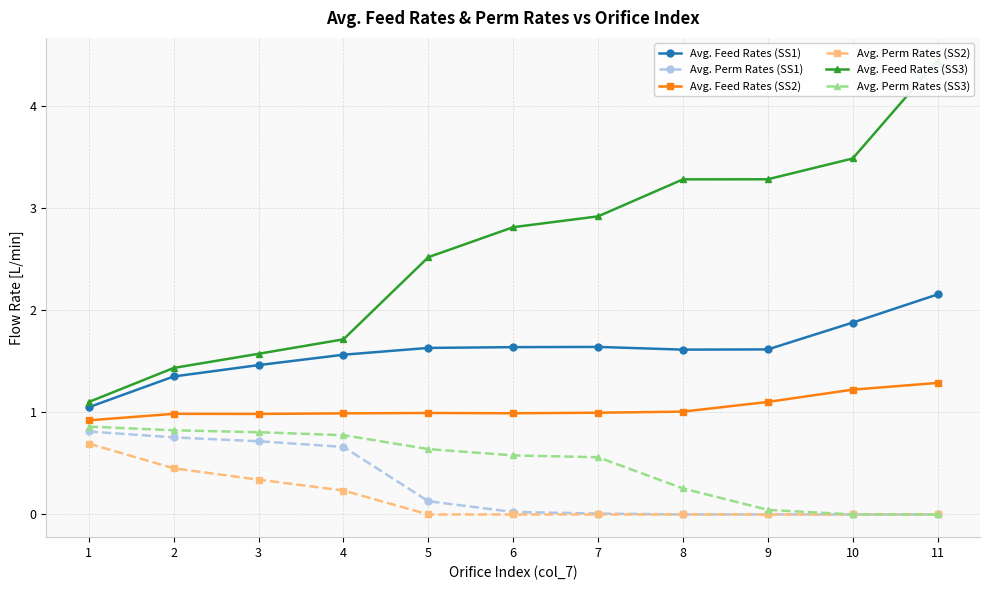

At 4, list the series in order from smallest to largest.

Avg. Perm Rates (SS2), Avg. Perm Rates (SS1), Avg. Perm Rates (SS3), Avg. Feed Rates (SS2), Avg. Feed Rates (SS1), Avg. Feed Rates (SS3)